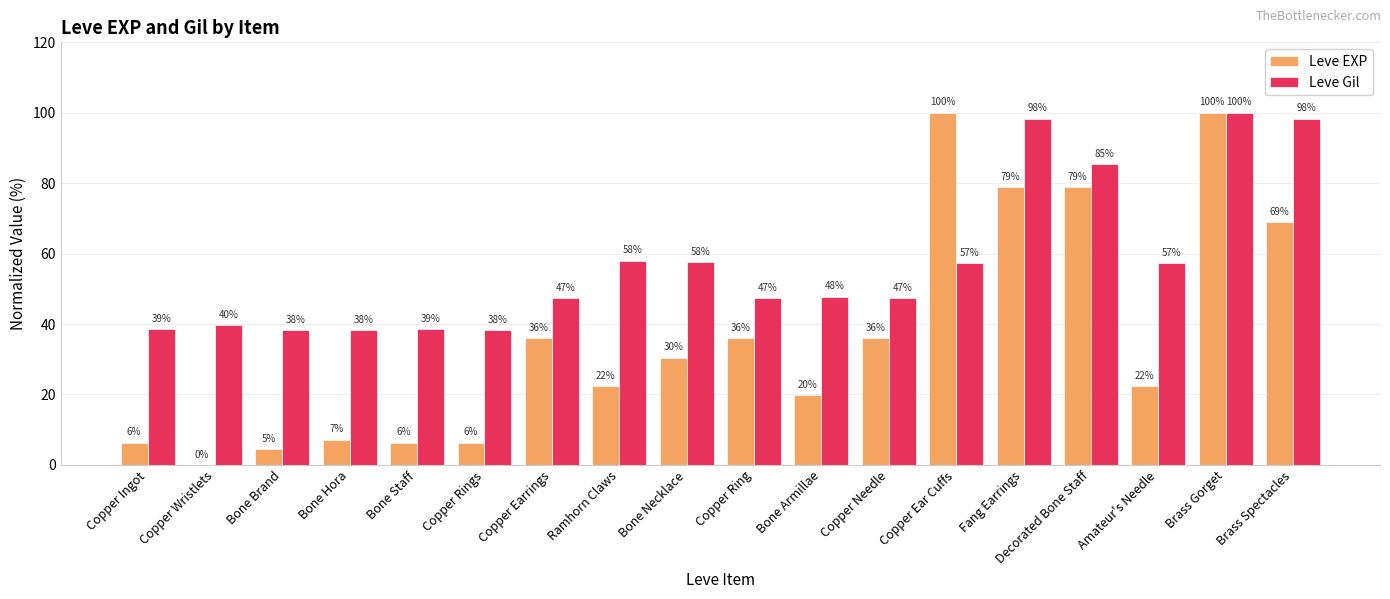

At Copper Ingot, list the series in order from largest to smallest.

Leve Gil, Leve EXP